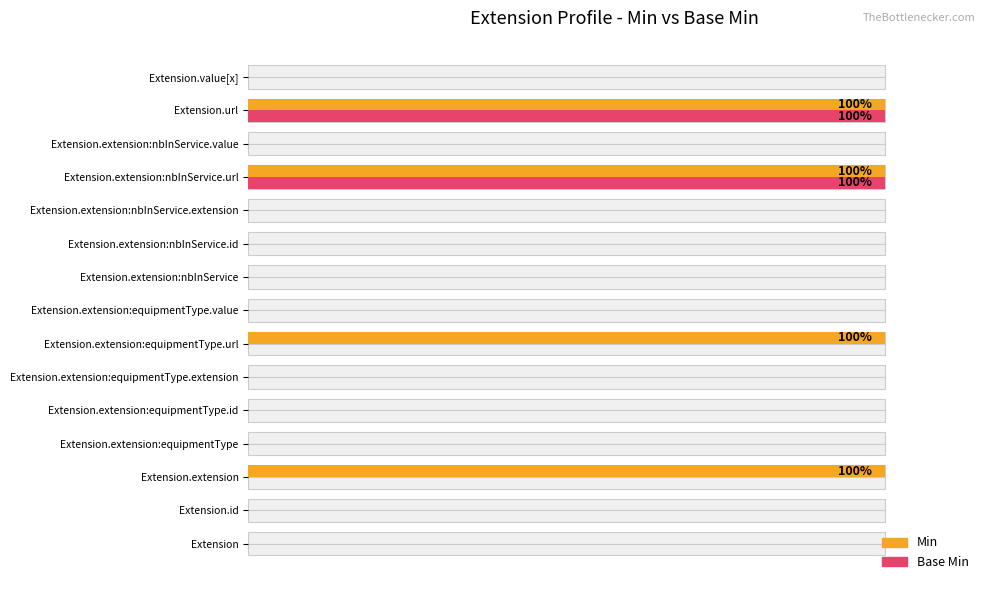

How many bars are there in total?

30